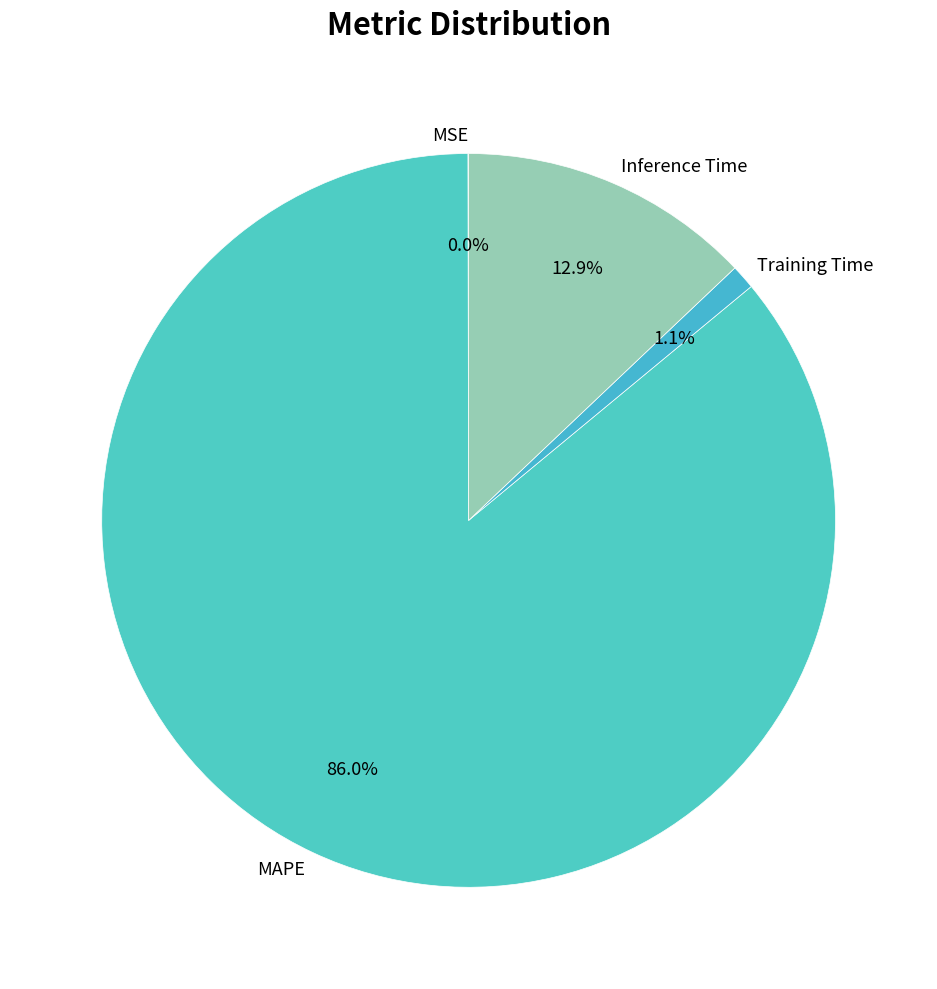

To the nearest percent, what portion does Training Time represent?

1%